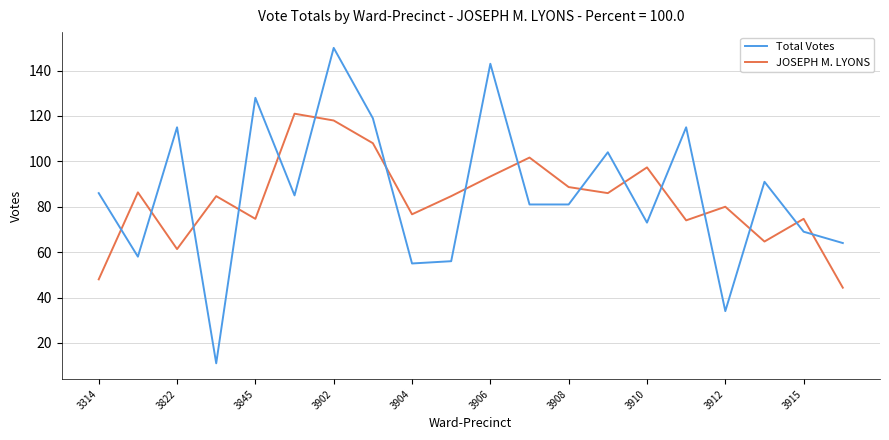

What is the highest value of the Total Votes series?

150.0